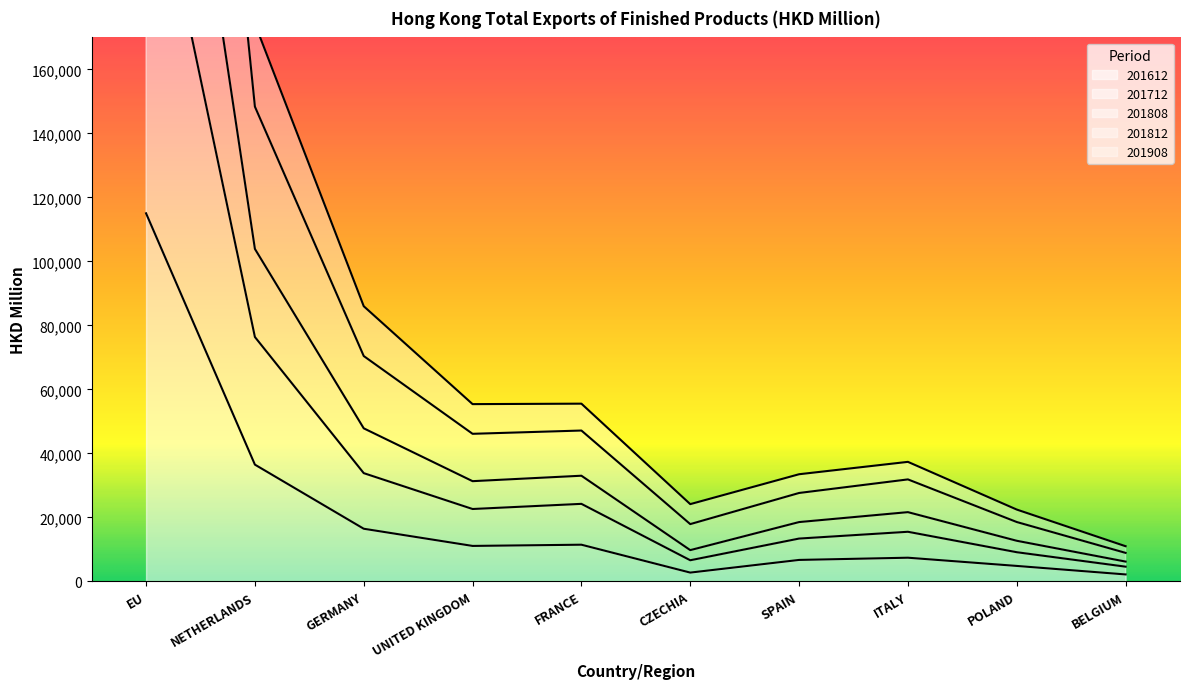

Is it true that 201612 equals 36493.7 at NETHERLANDS?

True